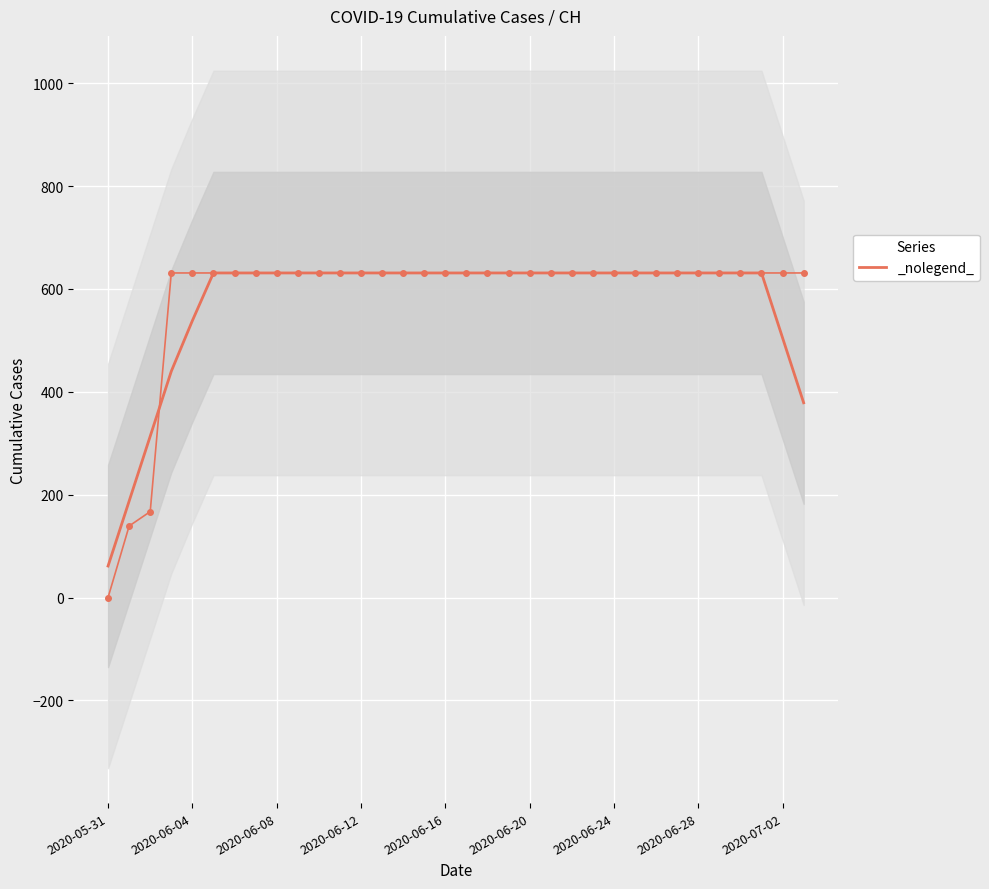

How many values are above zero?

33